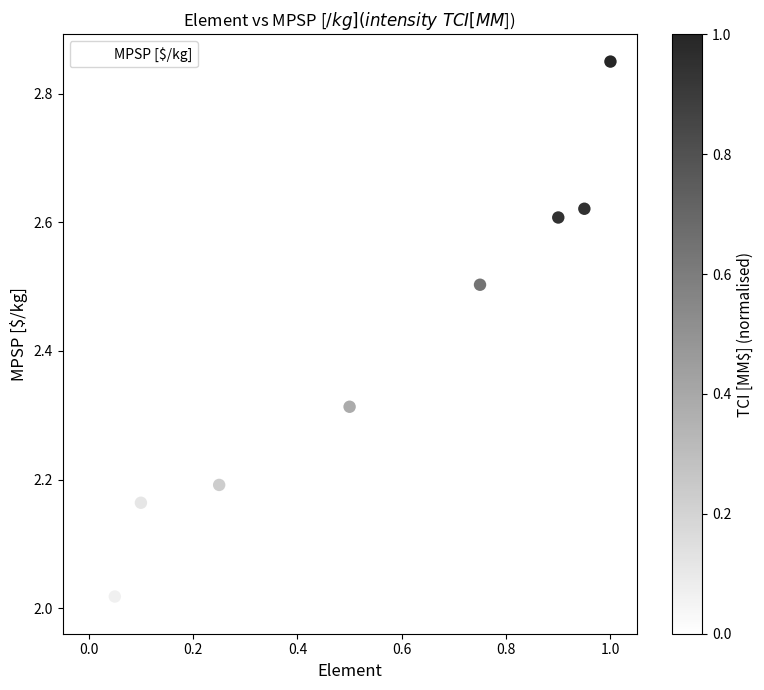

What is the range of X values (max minus min)?

1.0